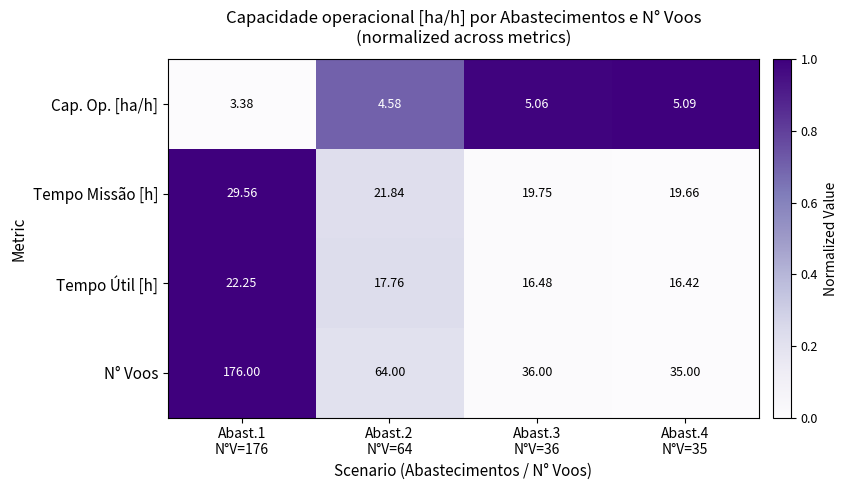

What is the maximum value shown in the chart?

176.0